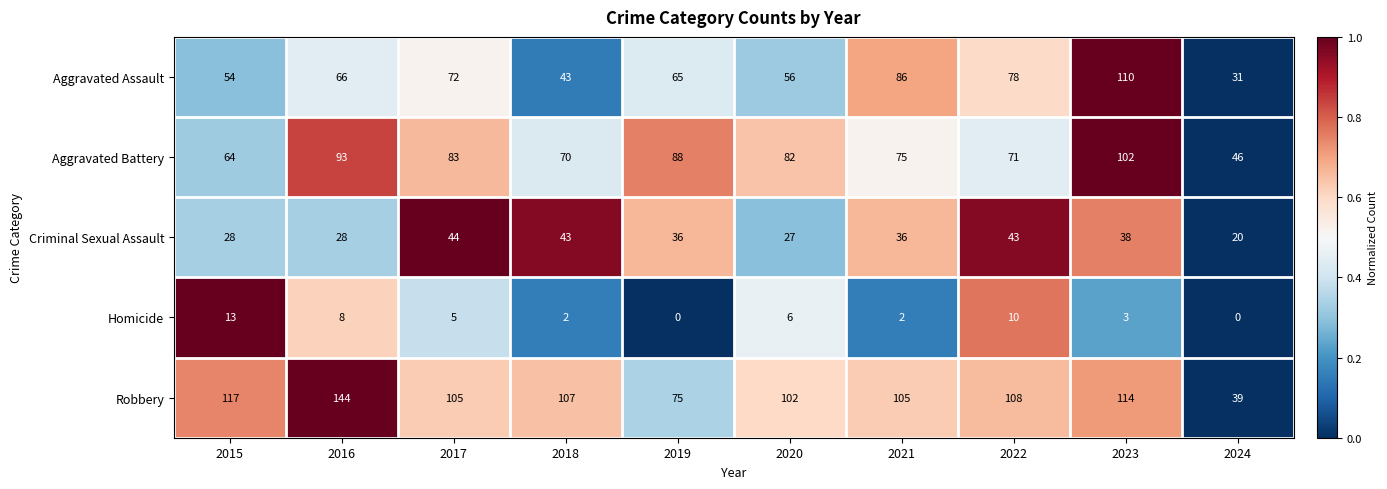

What is the difference between the Robbery values at 2022 and 2021?

3